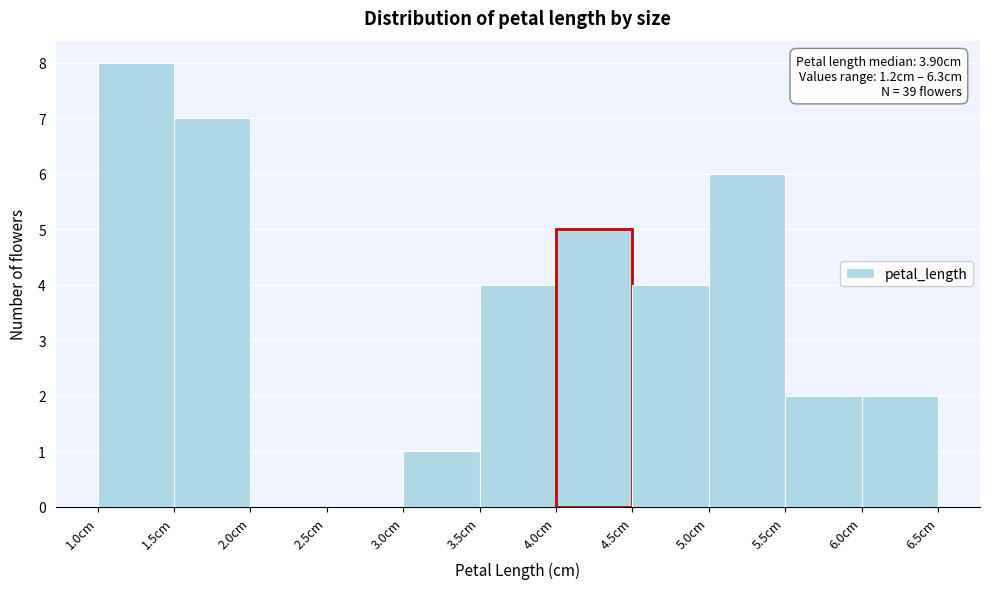

Over which range of the x-axis is the bar tallest?

1.0 to 1.5